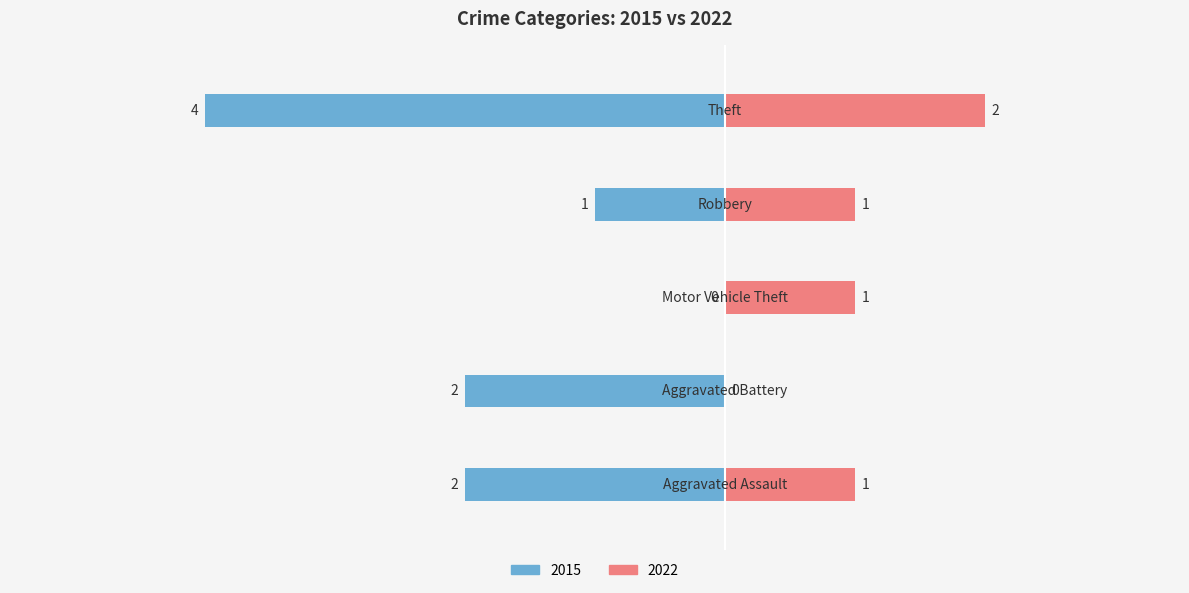

What is the label of the 1st bar from the left?

Aggravated Assault